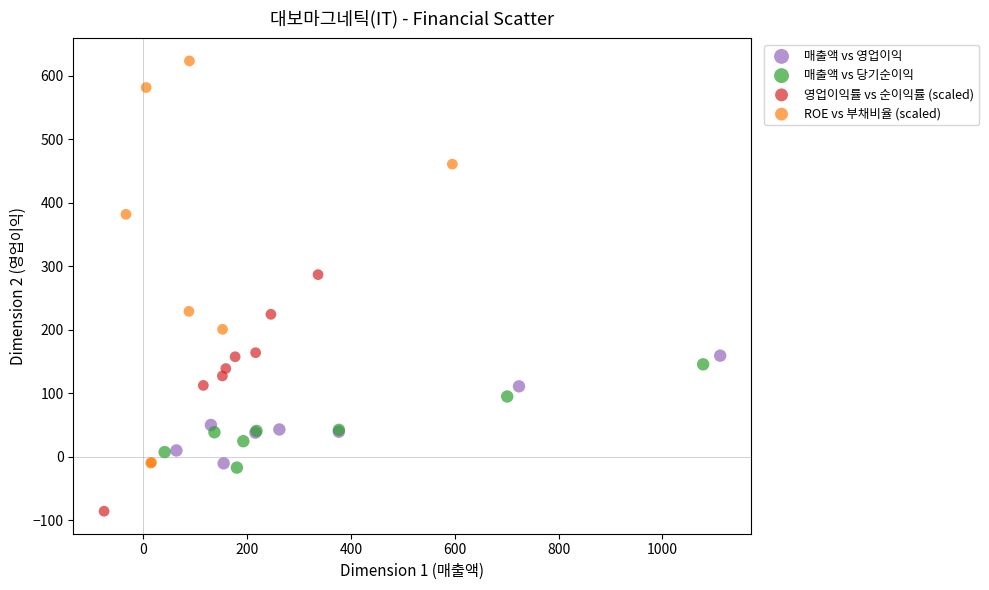

Which series contains the highest Y value?

ROE vs 부채비율 (scaled)